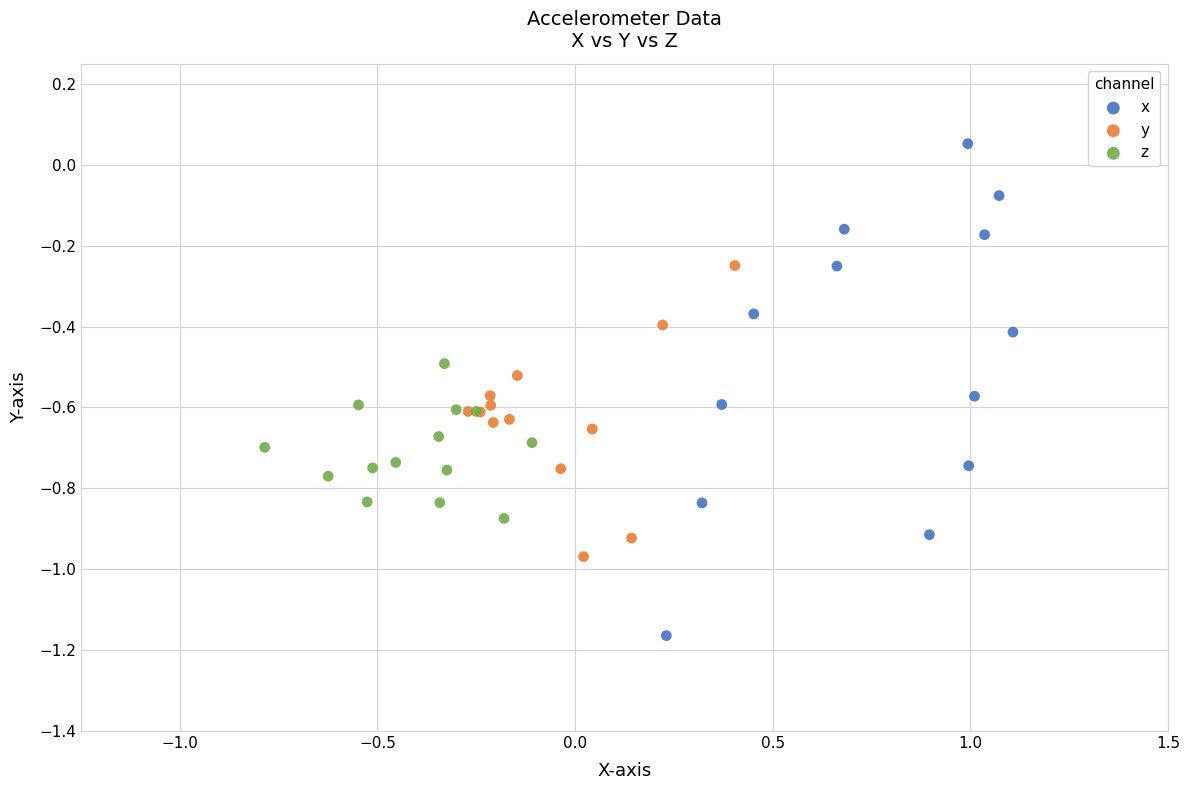

What are all the series names shown in the legend?

x, y, z